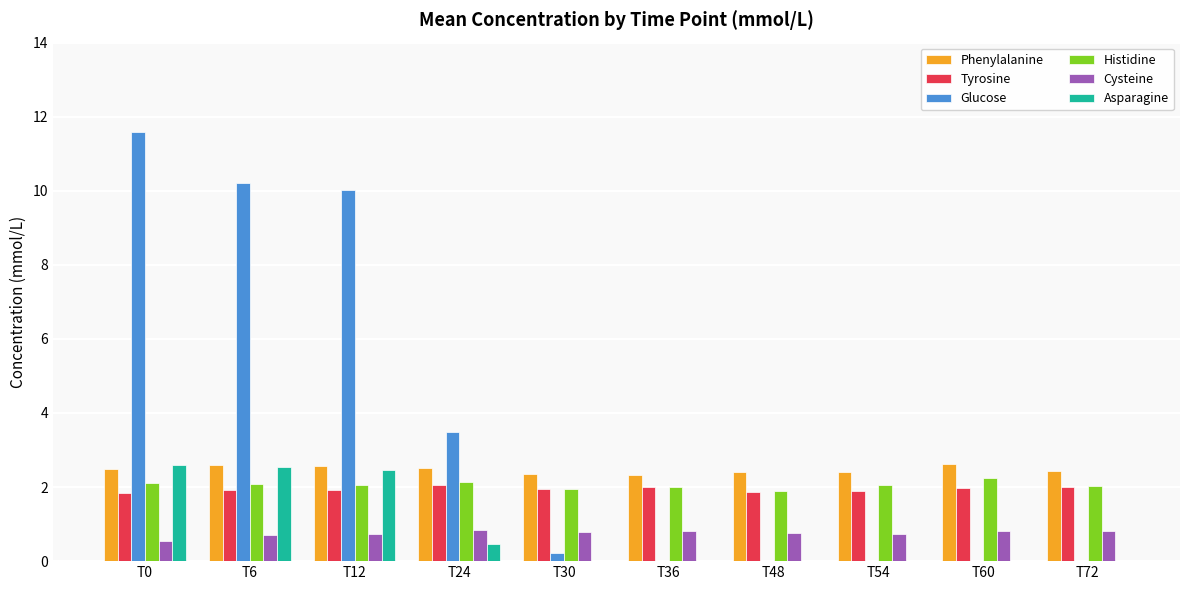

What is the average value of the Histidine series?

2.1